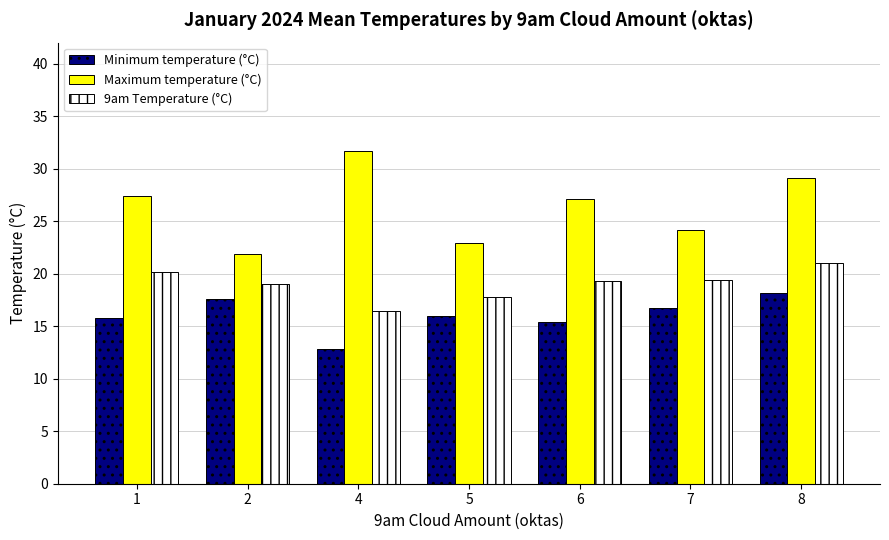

What are all the series names shown in the legend?

Minimum temperature (°C), Maximum temperature (°C), 9am Temperature (°C)